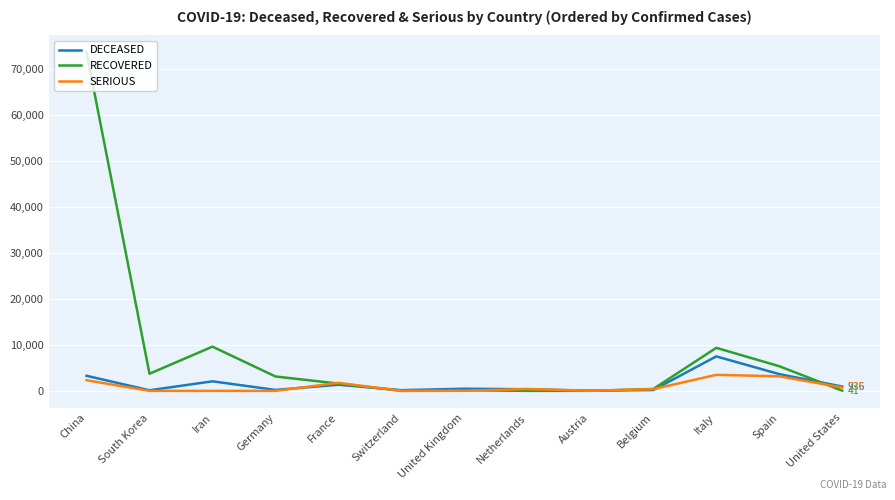

What are all the series names shown in the legend?

DECEASED, RECOVERED, SERIOUS